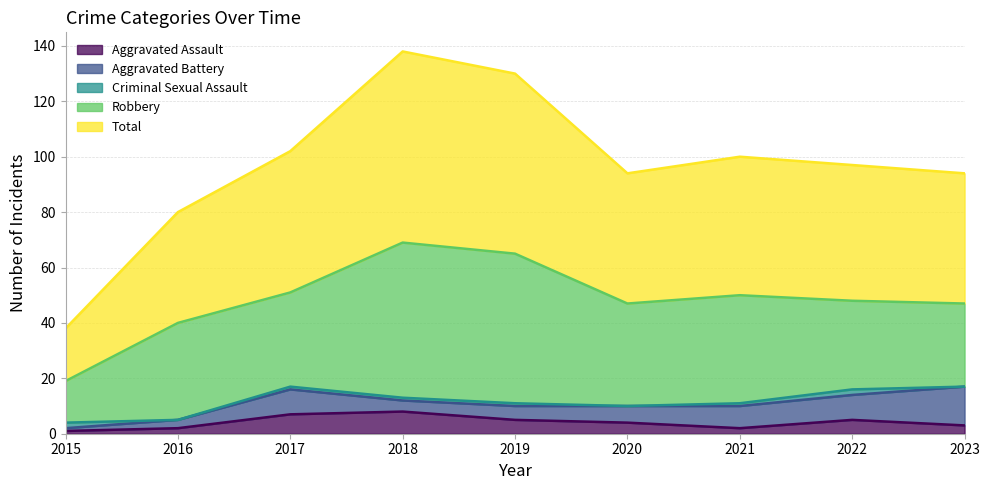

What is the minimum value for Robbery?

15